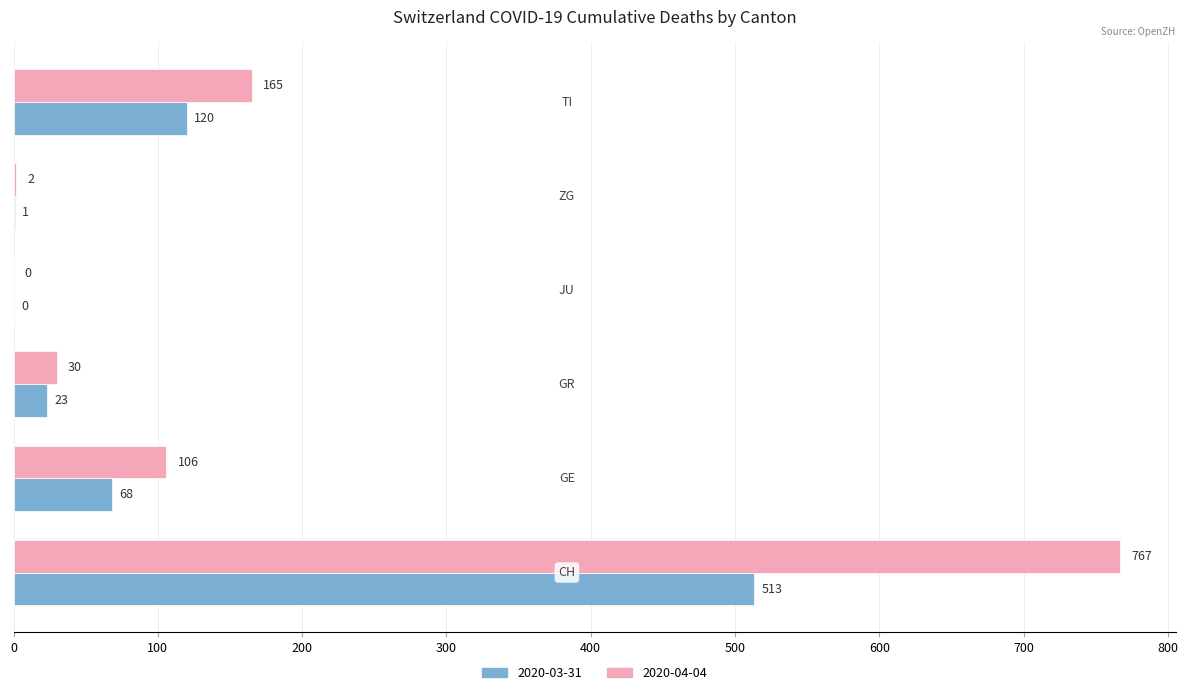

Which series has the largest total across all categories?

2020-04-04